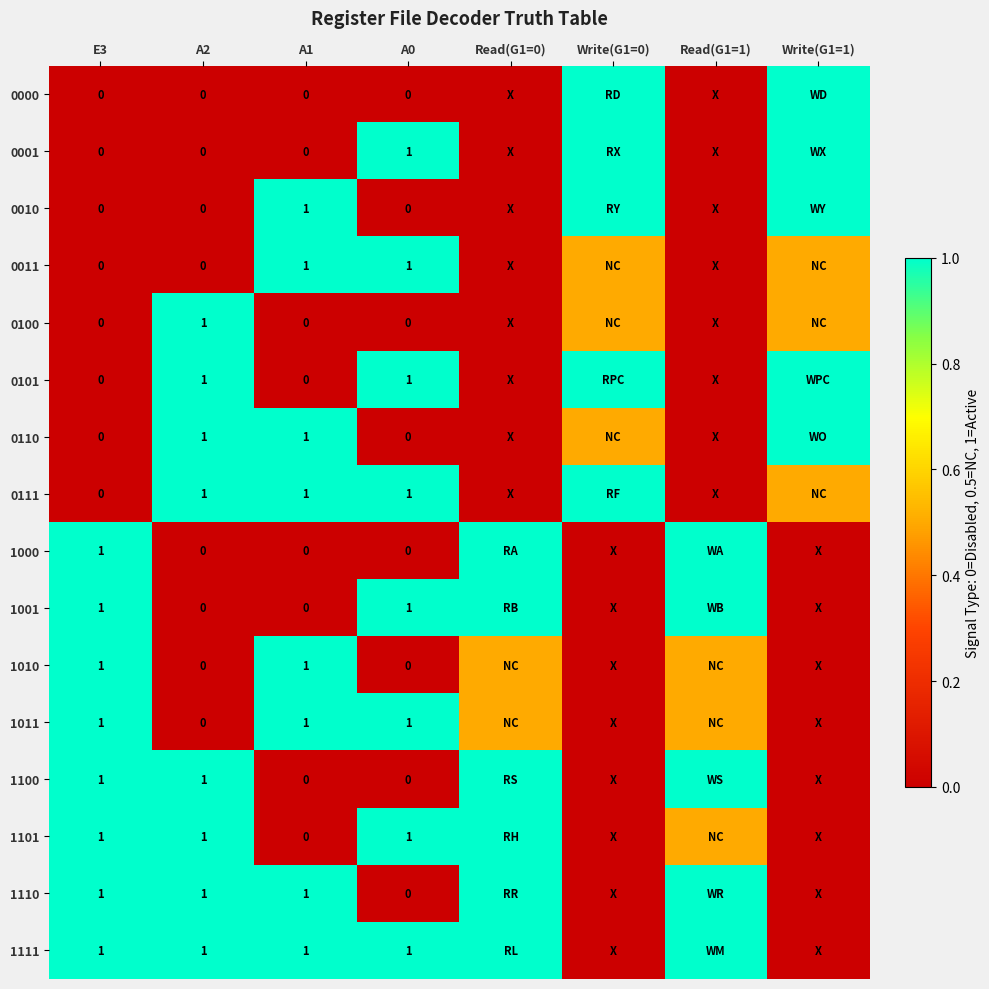

At how many categories does at least one series exceed 0?

8